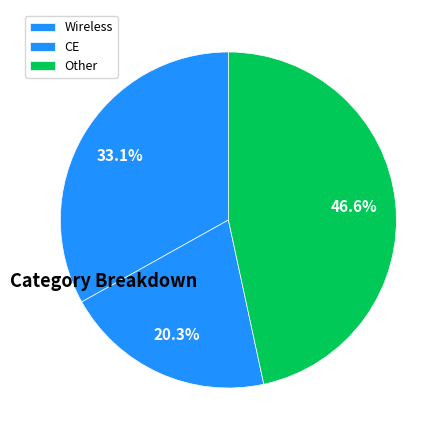

Count the number of slices in the pie.

3